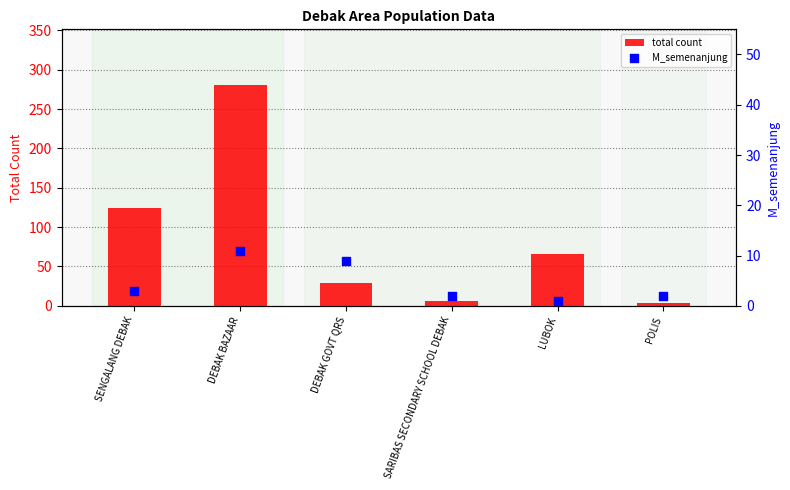

Which series contains the highest Y value?

total count